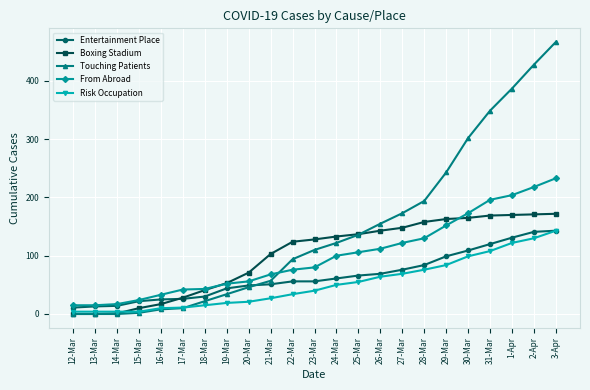

True or false: Risk Occupation and From Abroad cross at least once.

False